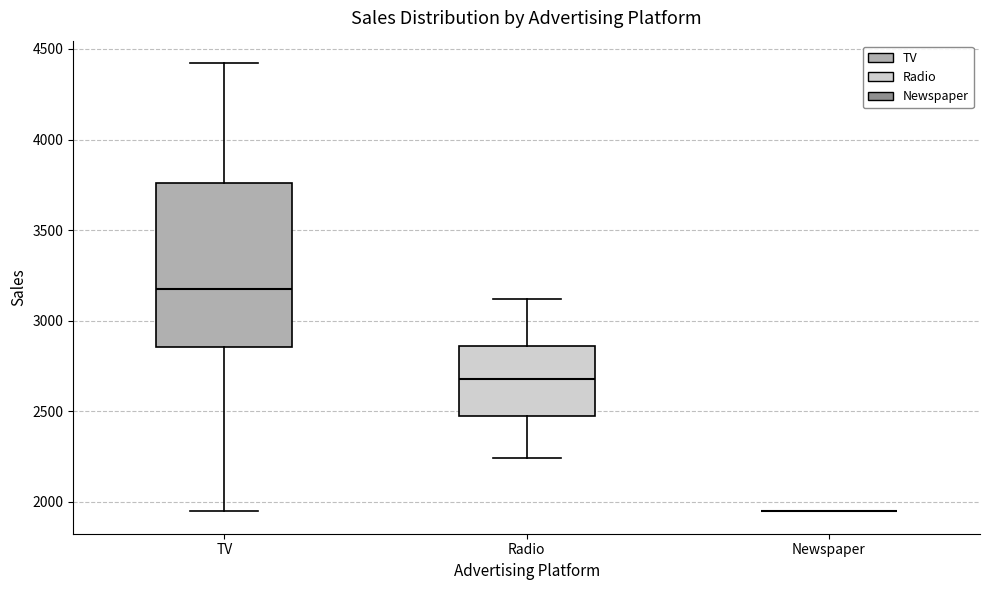

Comparing the boxes themselves (not the whiskers), which one is the tallest?

TV